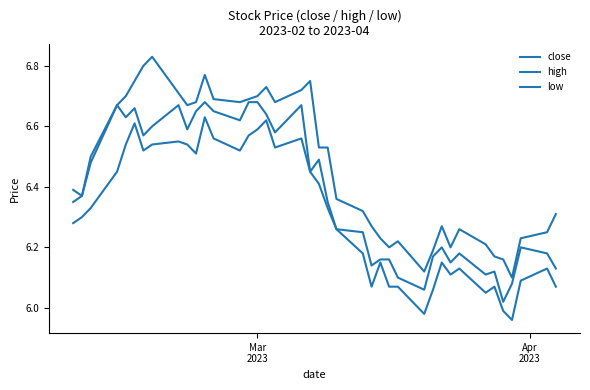

Does the chart have visible grid lines?

No